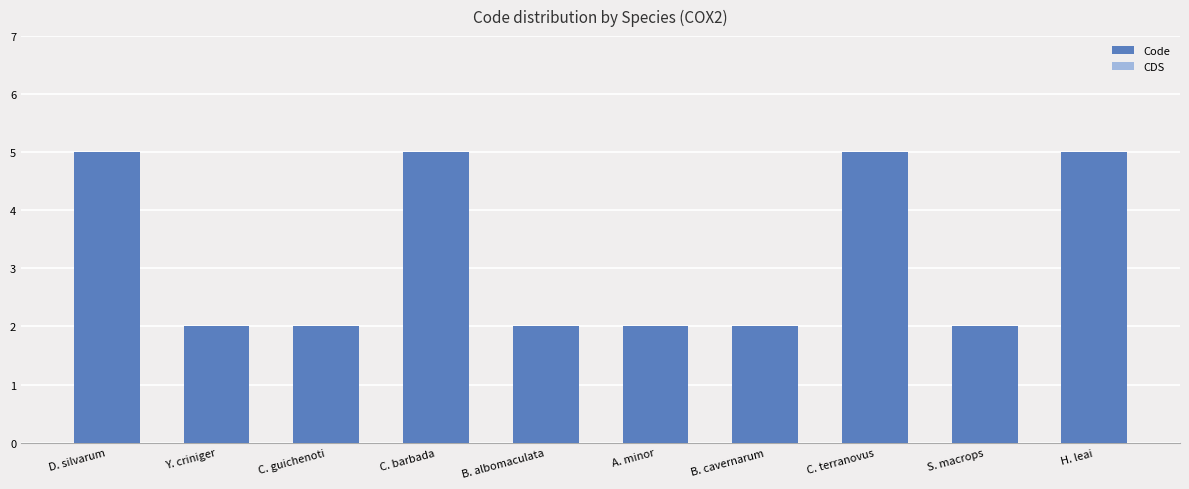

What is the label of the 5th bar from the right?

A. minor